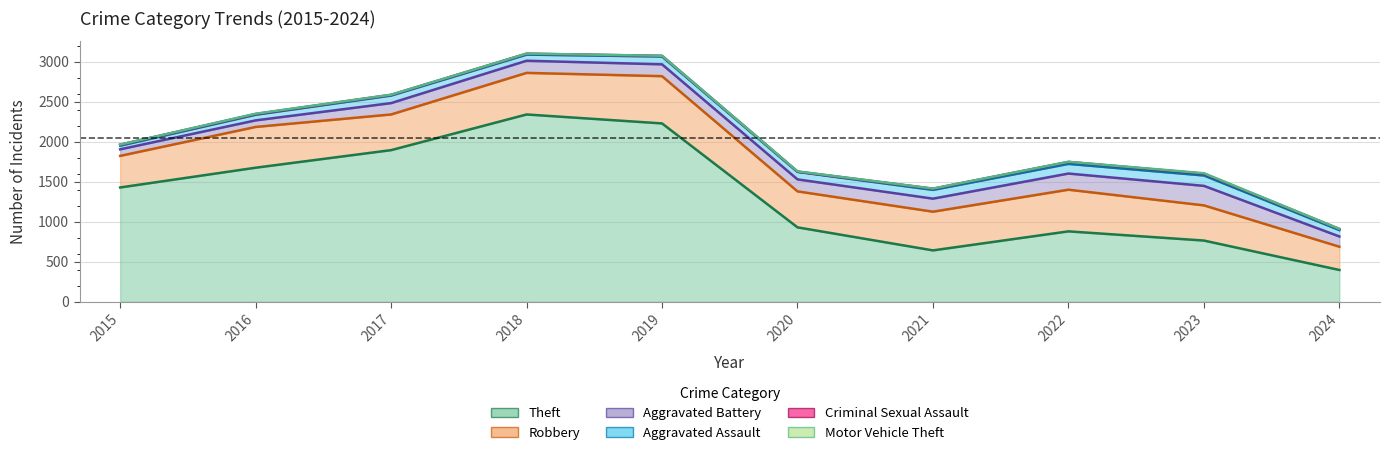

At which category is the sum across all series the highest?

2018